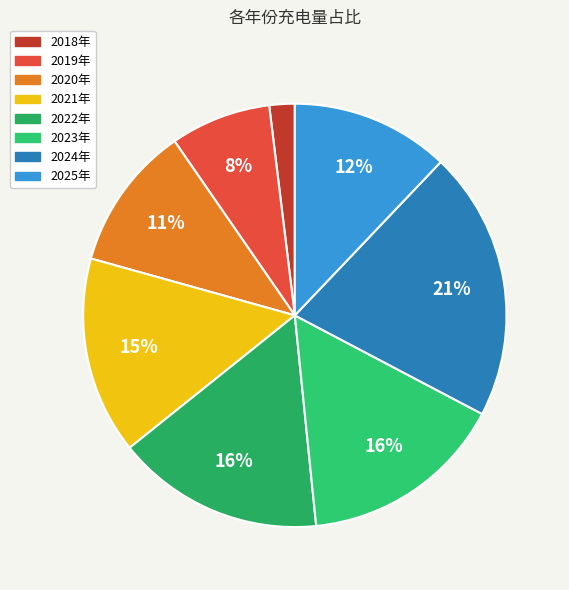

What percentage is the 2023年 slice, to the nearest percent?

16%